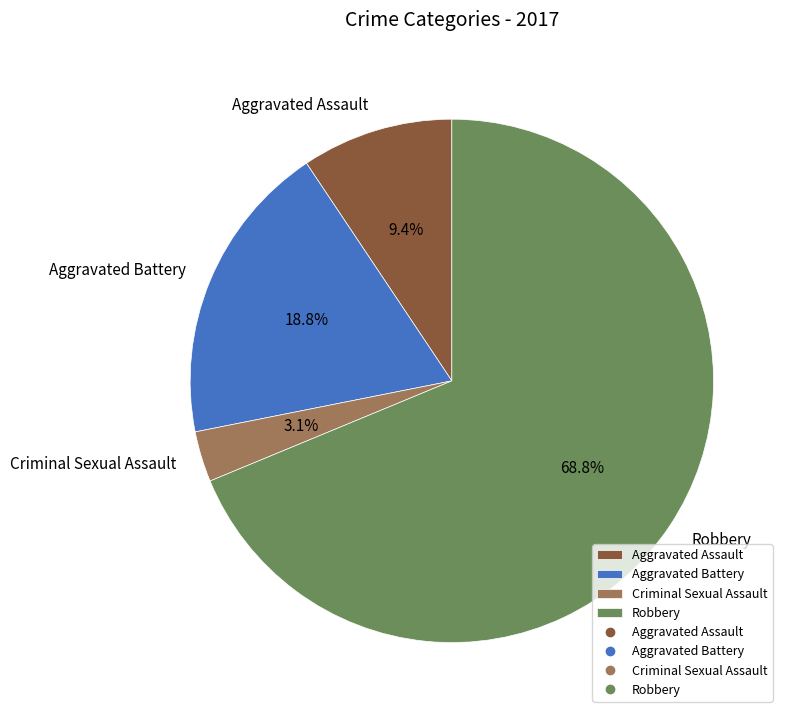

To the nearest percent, what portion does Robbery represent?

69%